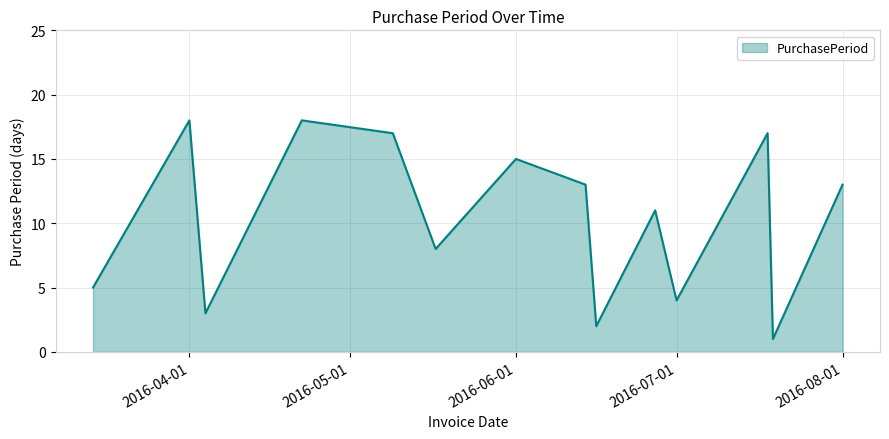

What is the greatest value displayed?

18